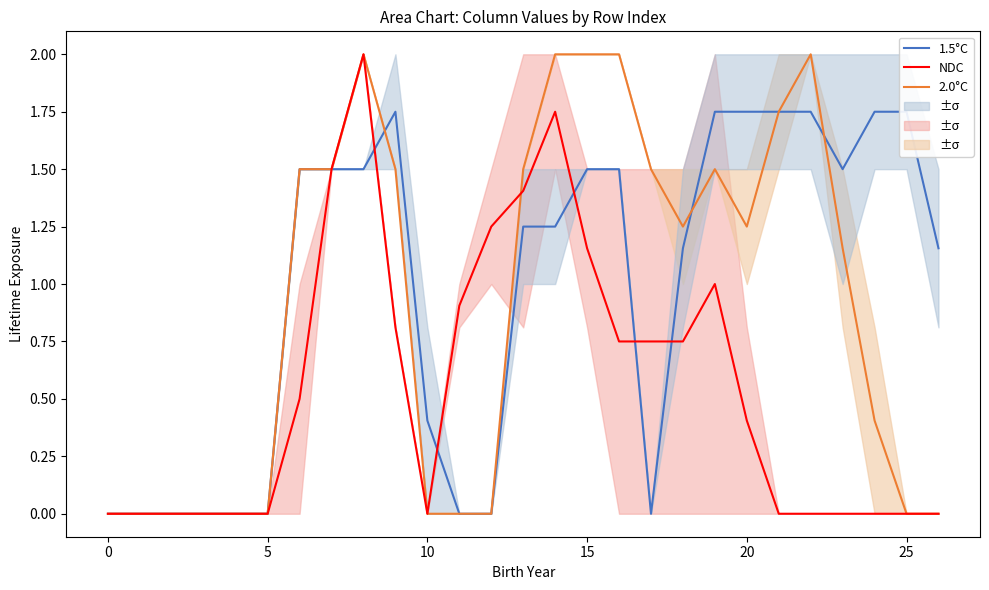

The NDC series shows 0.0 at 0. True or false?

True